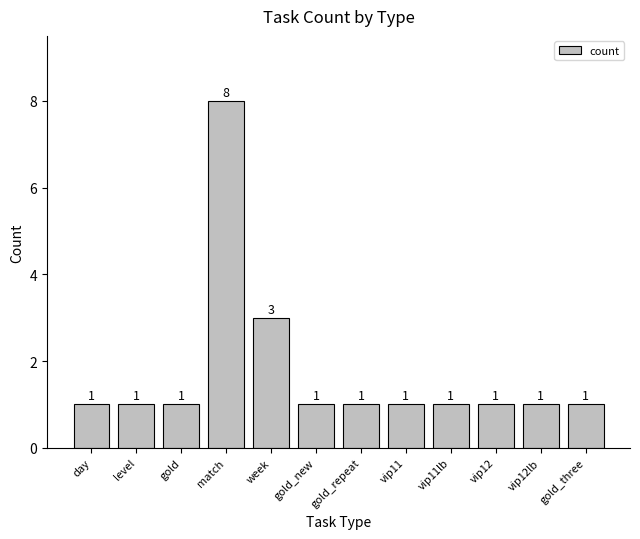

True or false: the data shows 3 at week.

True